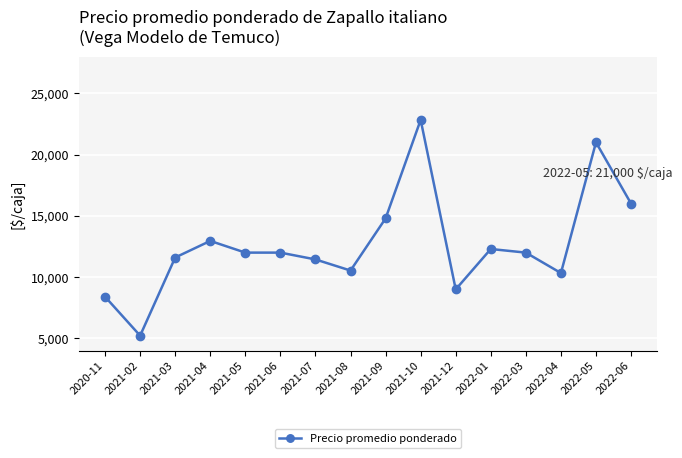

Which category has the lowest value across all series?

2021-02